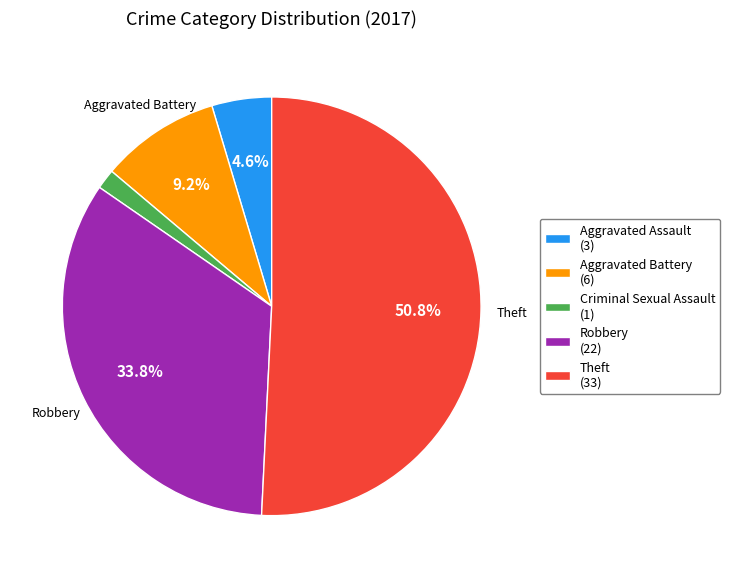

Between Aggravated Battery (6) and Robbery (22), which is larger?

Robbery (22)